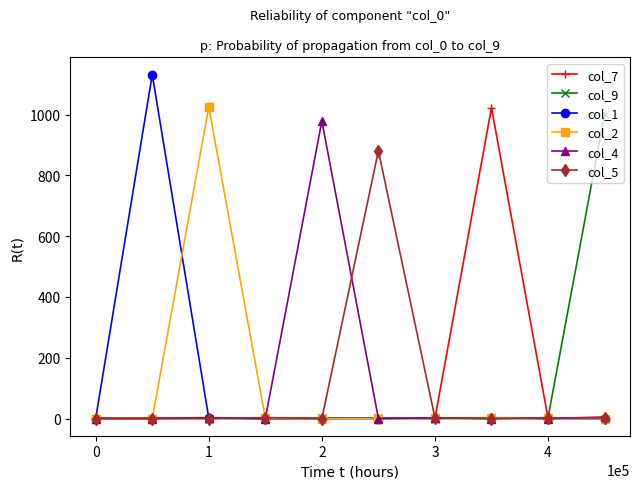

True or false: col_4 and col_2 intersect in this chart.

True